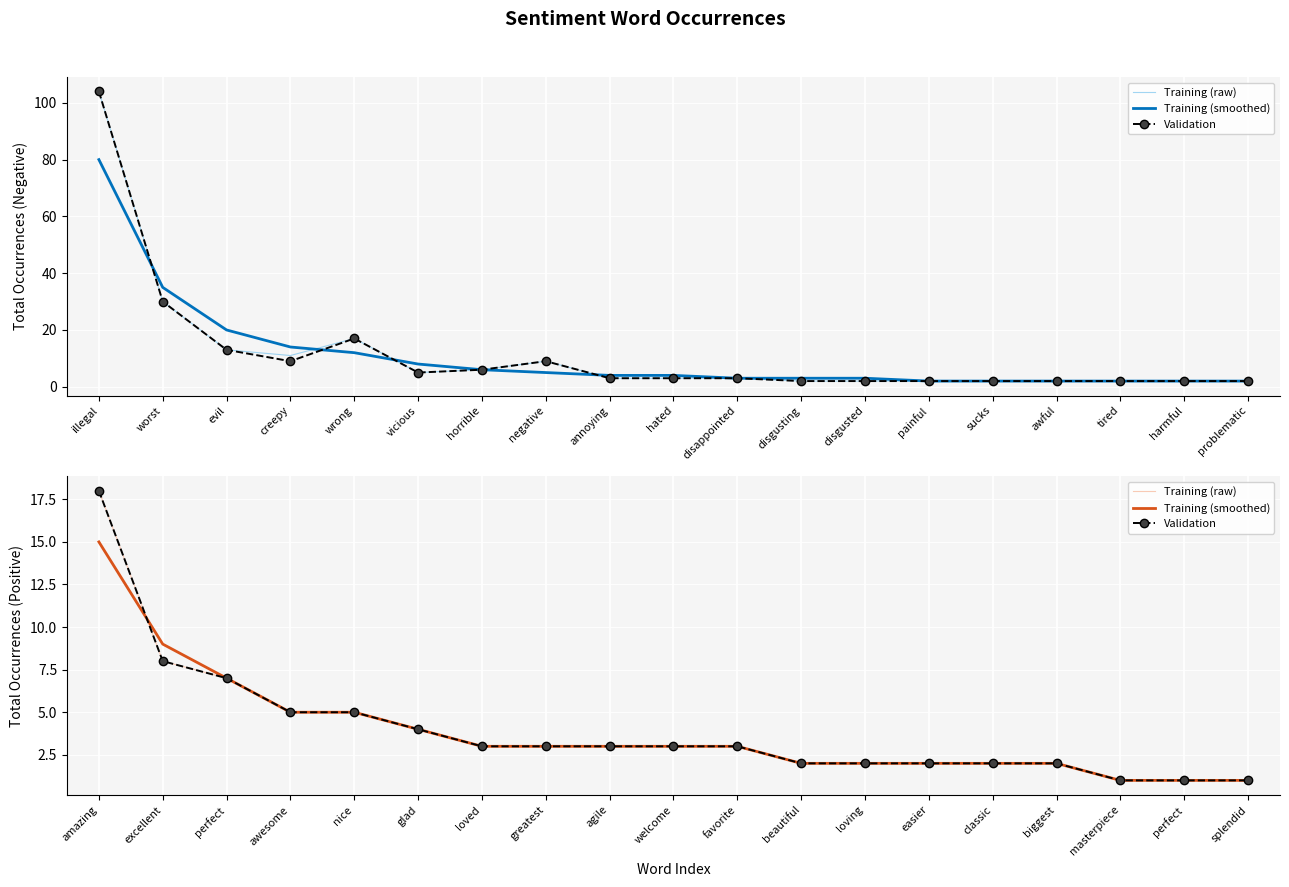

At how many categories does at least one series exceed 7?

2